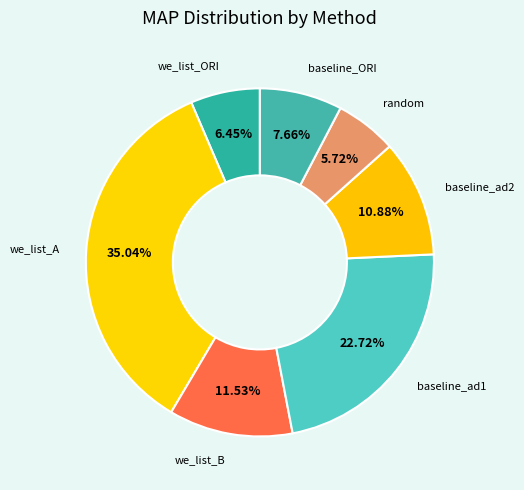

Count the number of slices in the pie.

7